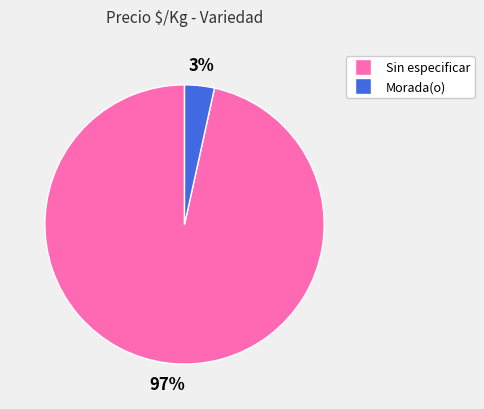

To the nearest percent, what is the combined percentage of Morada(o) and Sin especificar?

100%